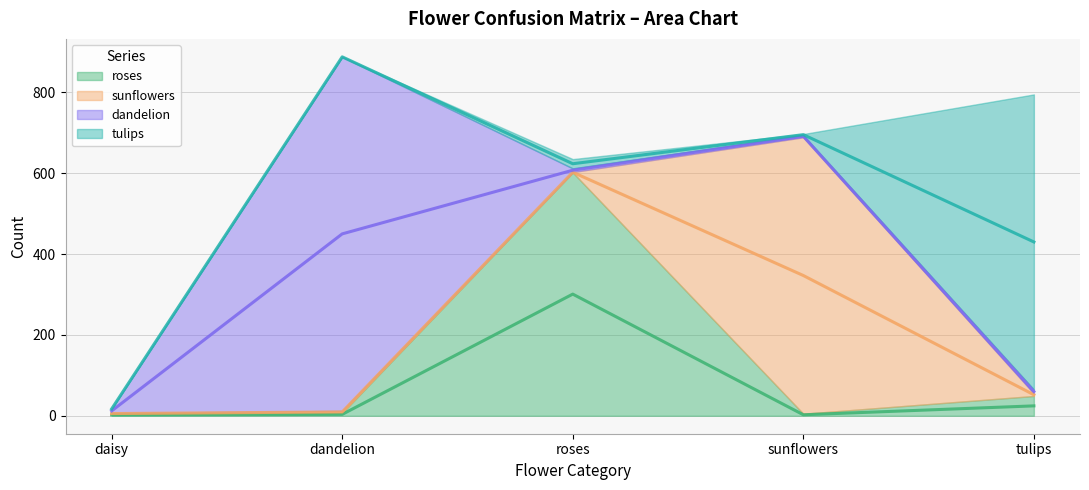

What is the average value of the sunflowers series?

140